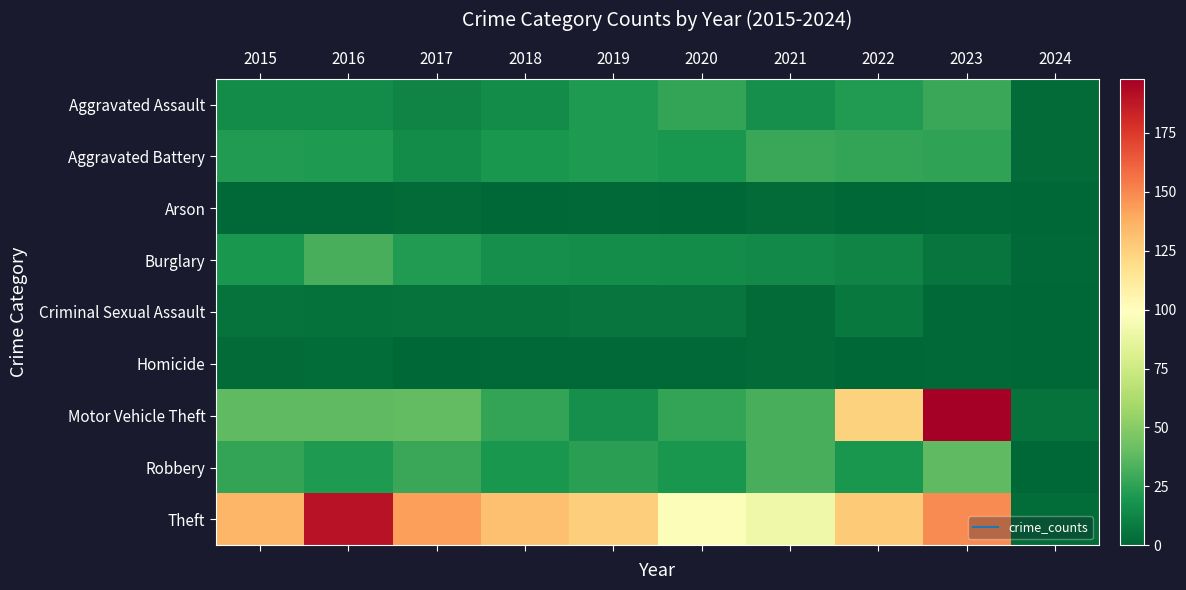

Which series has the largest total across all categories?

Theft